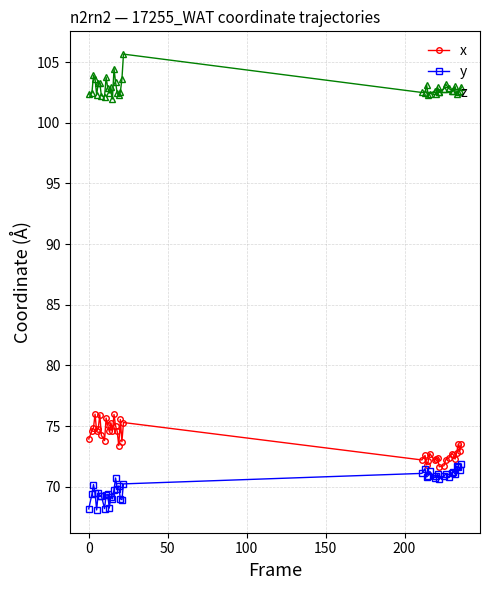

What is the value of the y point at the 30th from the left?

70.7